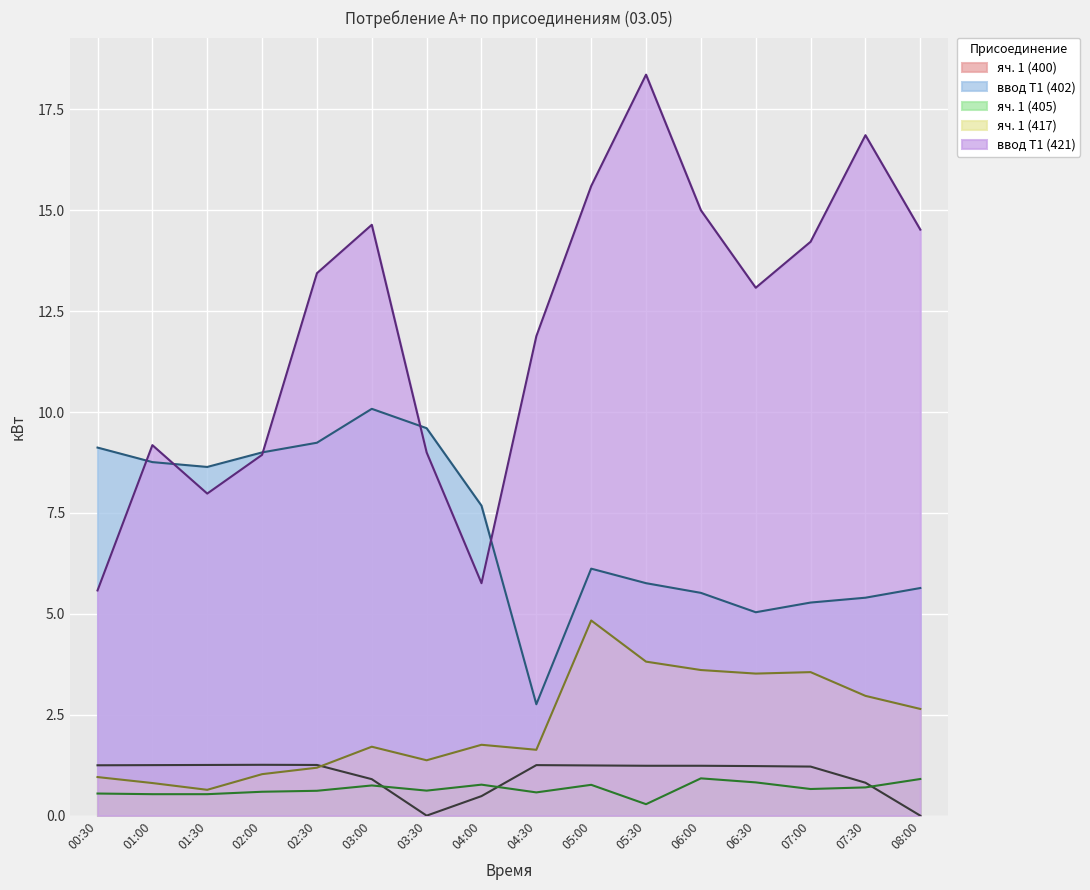

What is the approximate value of яч. 1 (405) at 05:30?

0.3